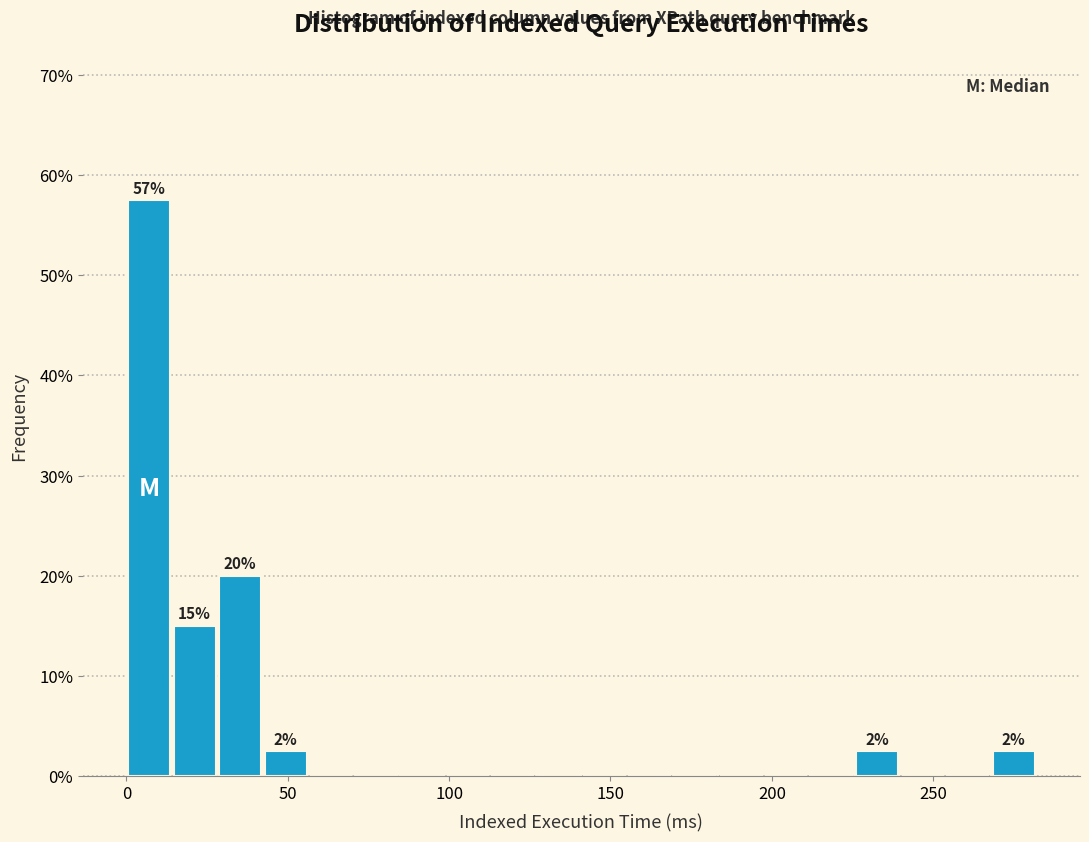

Read against the x-axis, roughly where is the centre of the tallest bar?

5